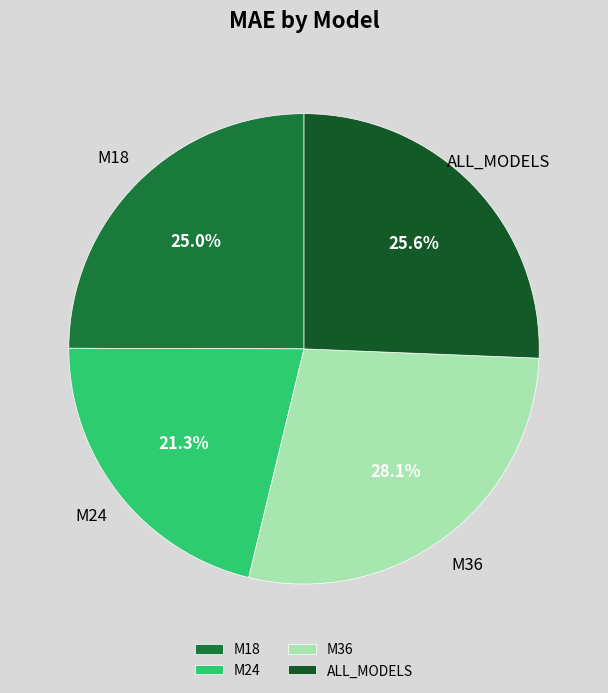

Do ALL_MODELS and M36 together represent more than half of the pie?

Yes